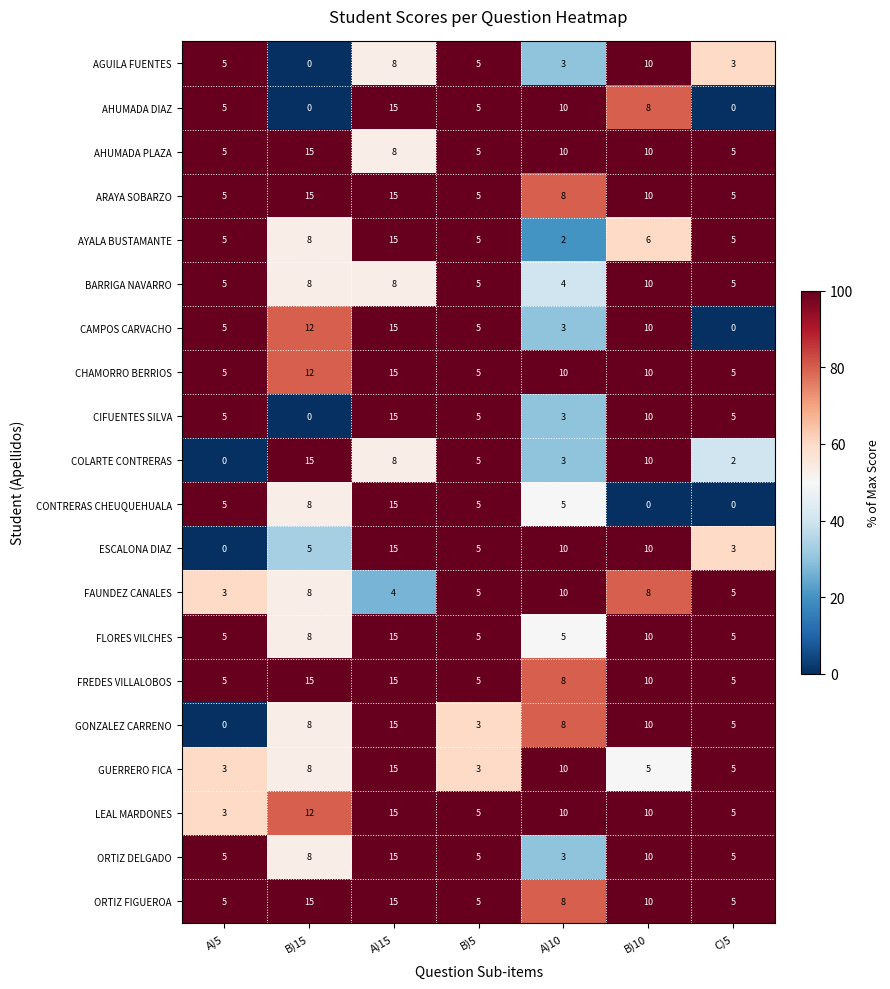

The FREDES VILLALOBOS series shows 10 at B)10. True or false?

True